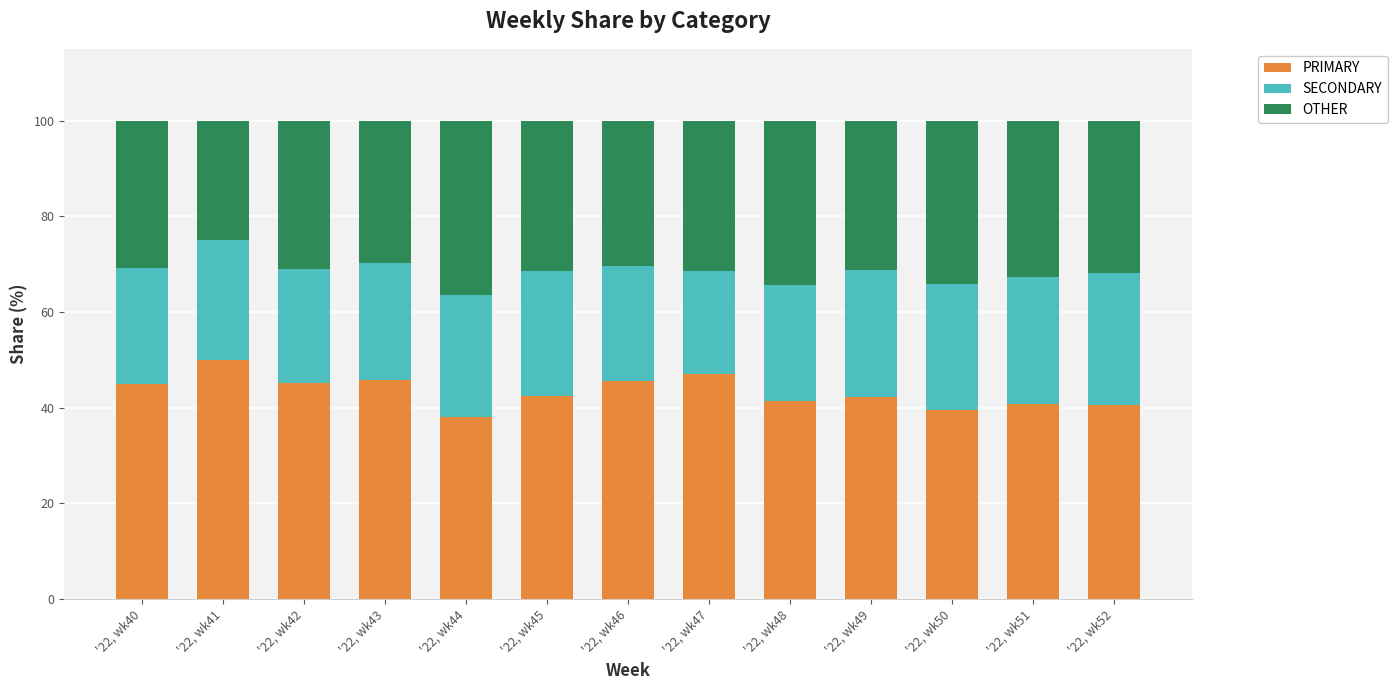

Which category has the highest value in the PRIMARY series?

'22, wk41